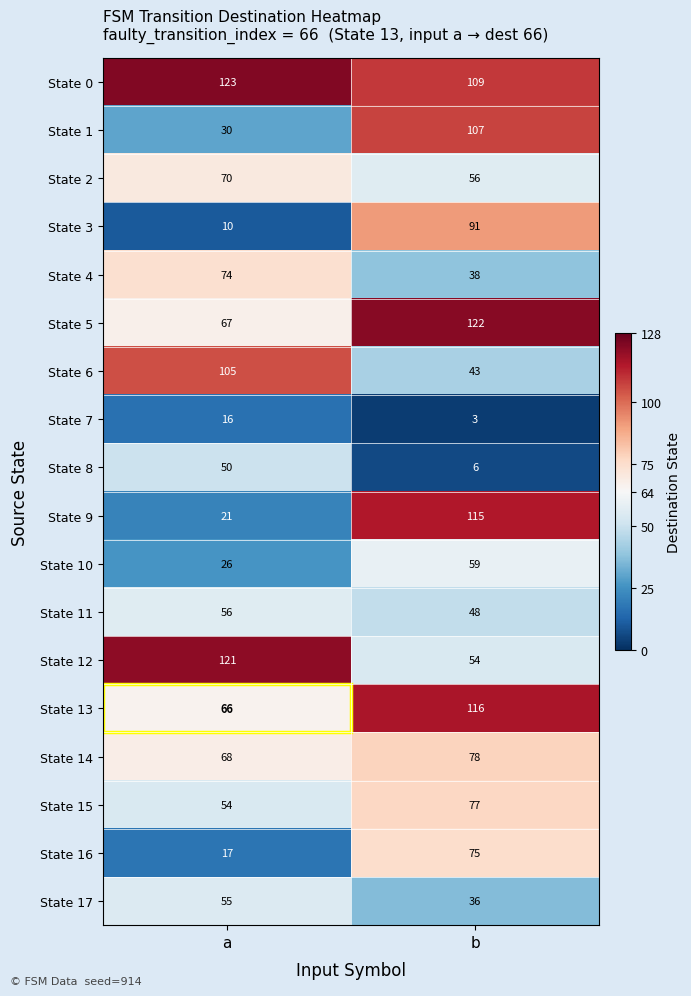

Which series has the widest spread of values?

State 9